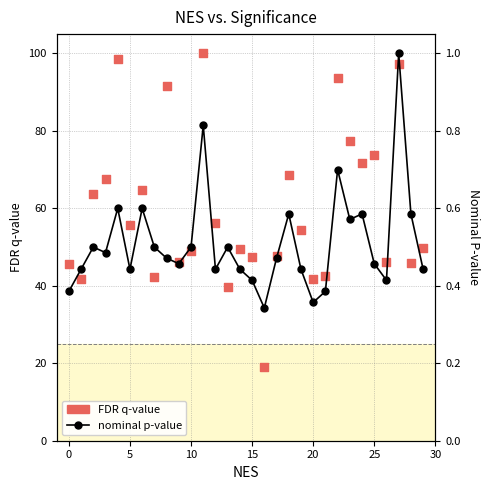

Which series contains the lowest Y value?

nominal p-value